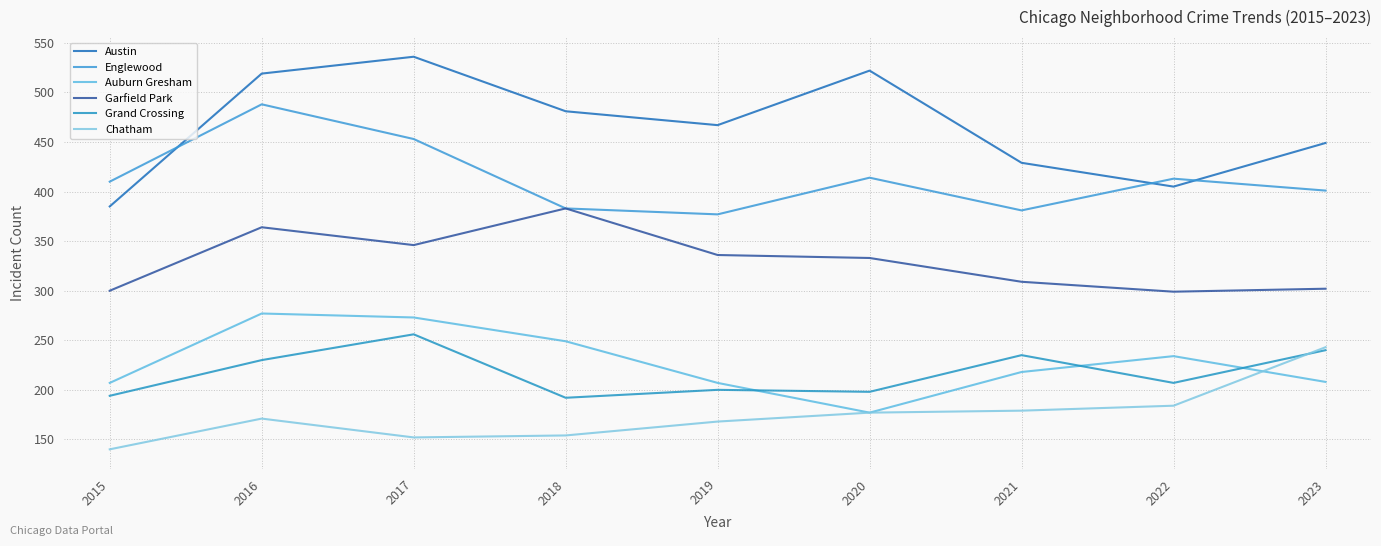

True or false: Garfield Park has a value of 483 at 2020.

False